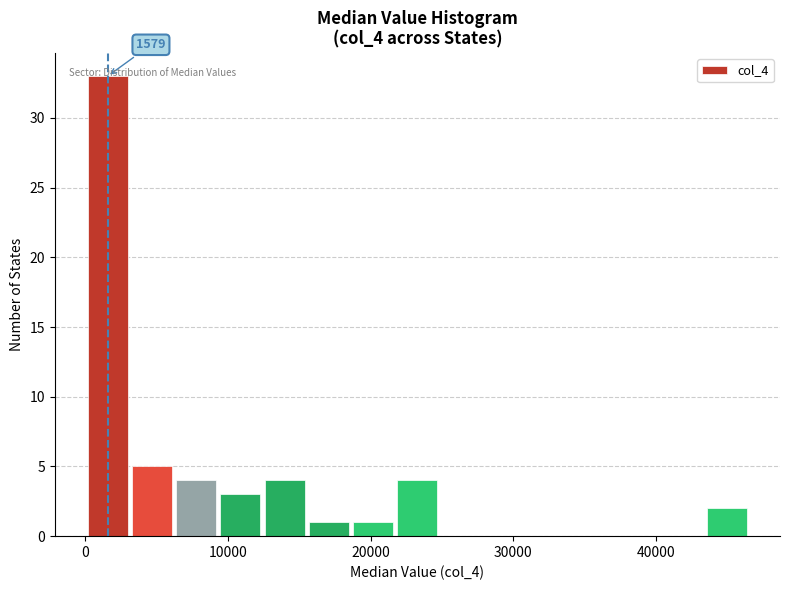

Read against the x-axis, roughly where is the centre of the tallest bar?

2000